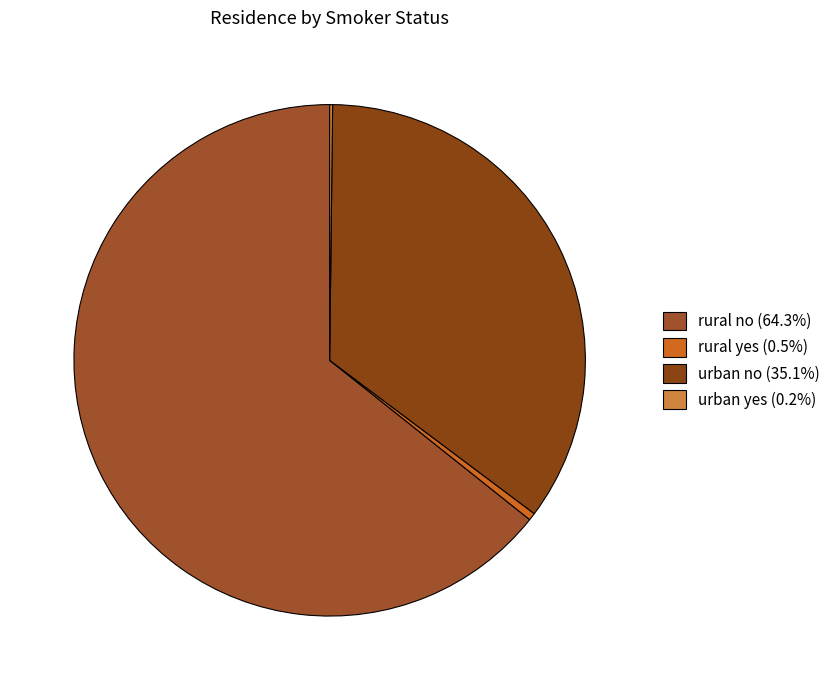

True or false: urban no accounts for 27% of the total.

False